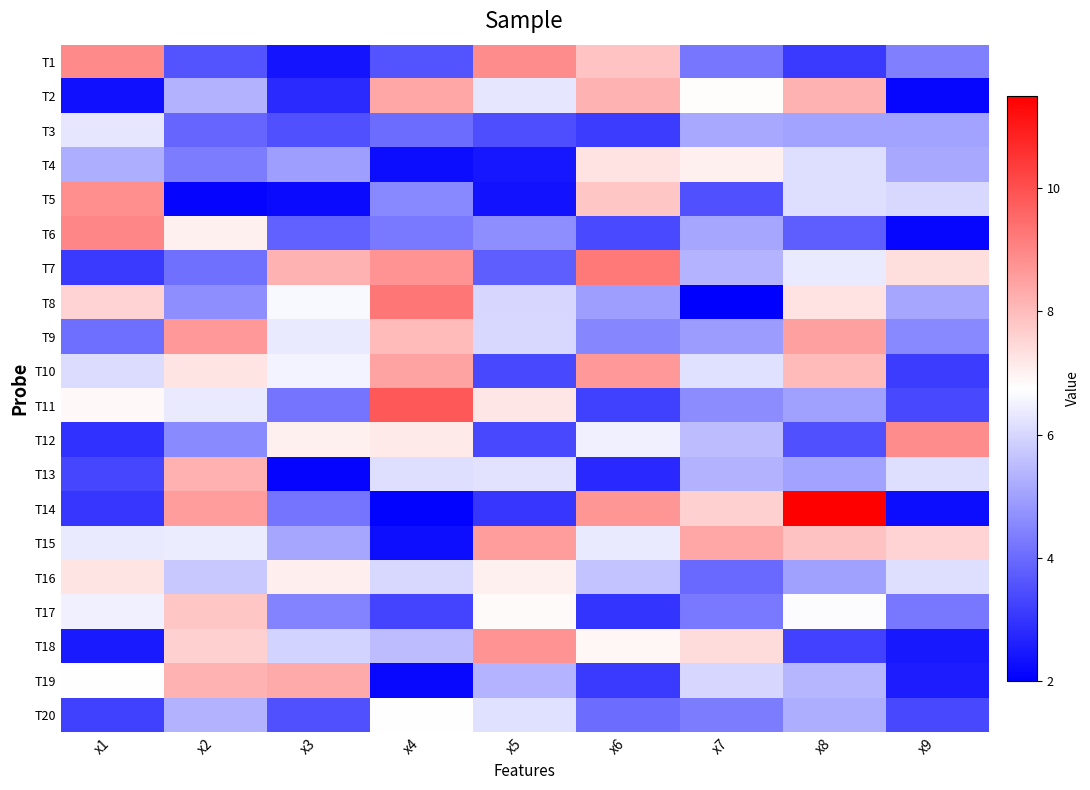

At which category does the chart reach its minimum across all series?

x7